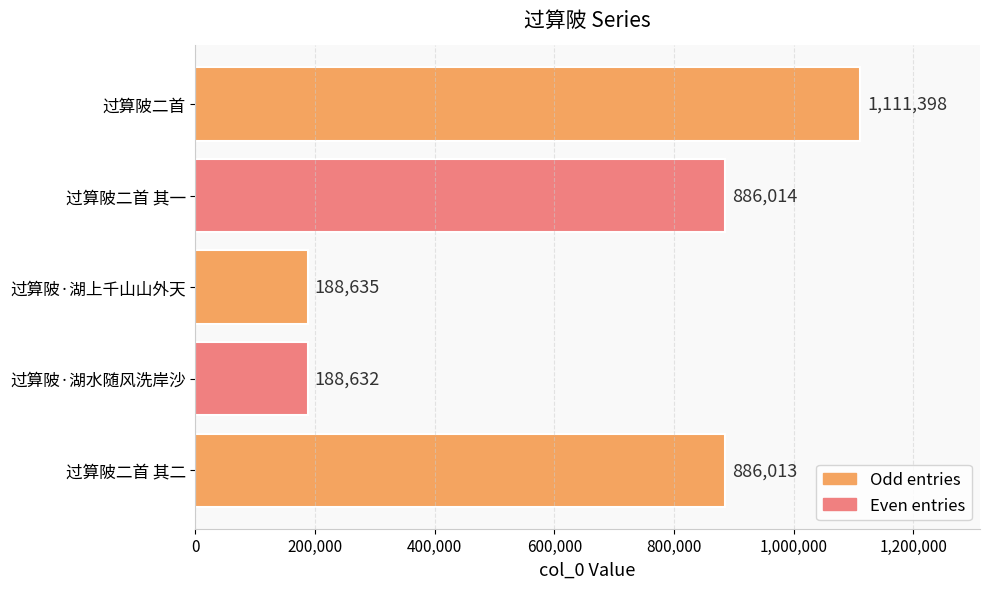

Reading top to bottom, what are all the values shown in this chart?

过算陂二首=1111398	过算陂二首 其一=886014	过算陂·湖上千山山外天=188635	过算陂·湖水随风洗岸沙=188632	过算陂二首 其二=886013